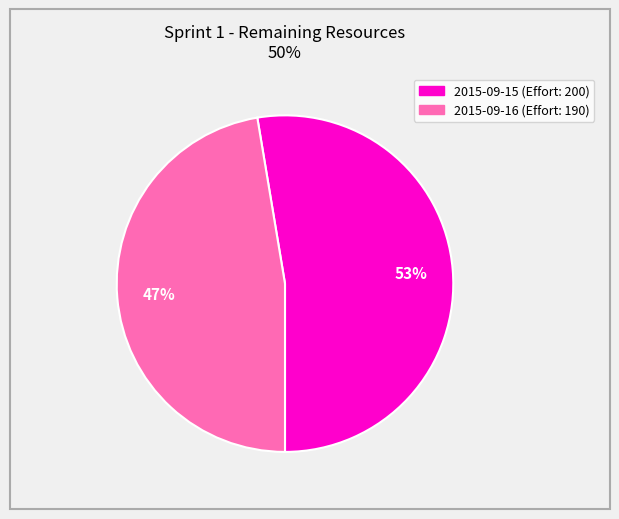

To the nearest percent, what is the average slice percentage?

50%